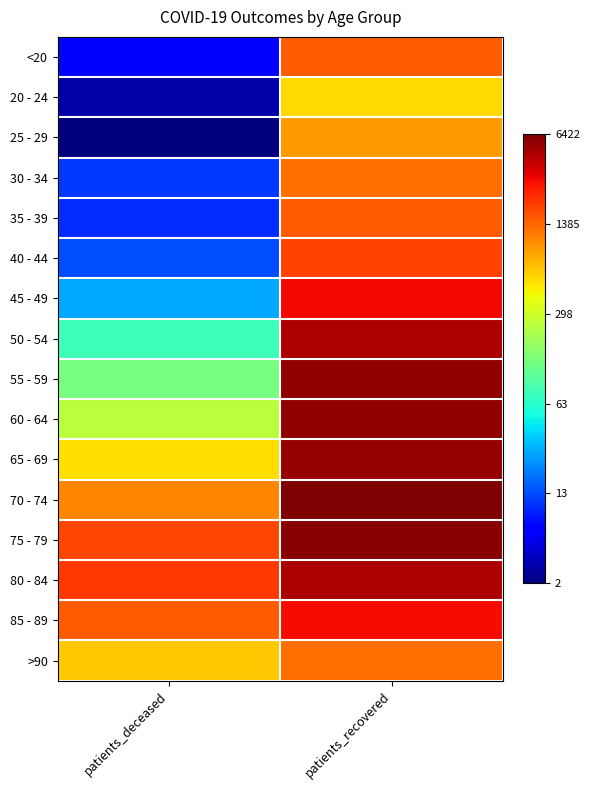

Between patients_deceased and patients_recovered, which is larger?

patients_recovered